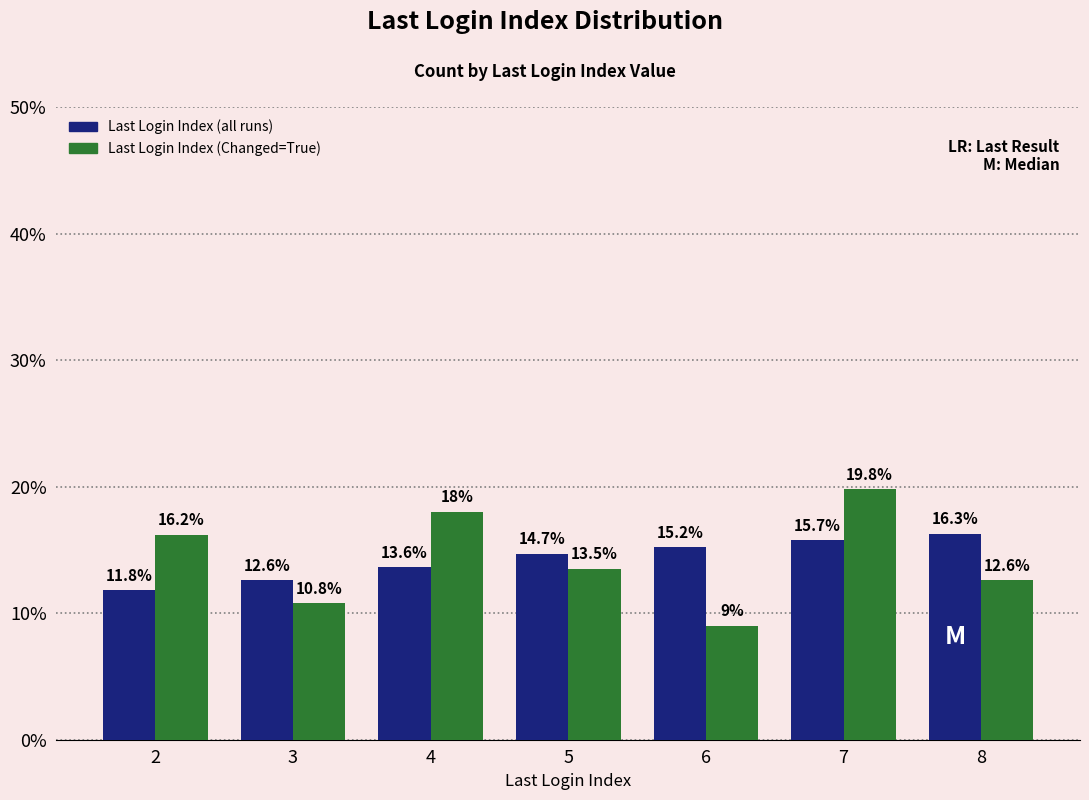

List the series in order of their peak value, highest first.

Last Login Index (Changed=True), Last Login Index (all runs)